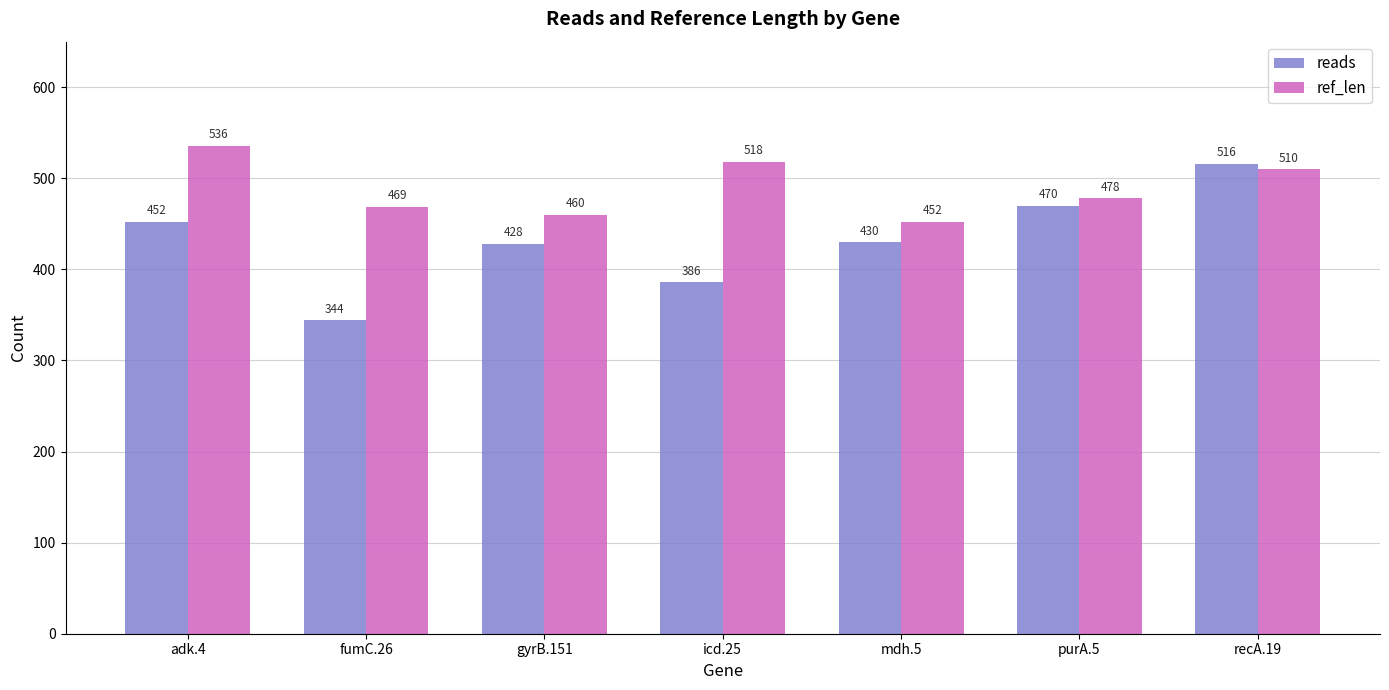

Reading left to right, extract all data points from this chart.

reads: 452	344	428	386	430	470	516
ref_len: 536	469	460	518	452	478	510